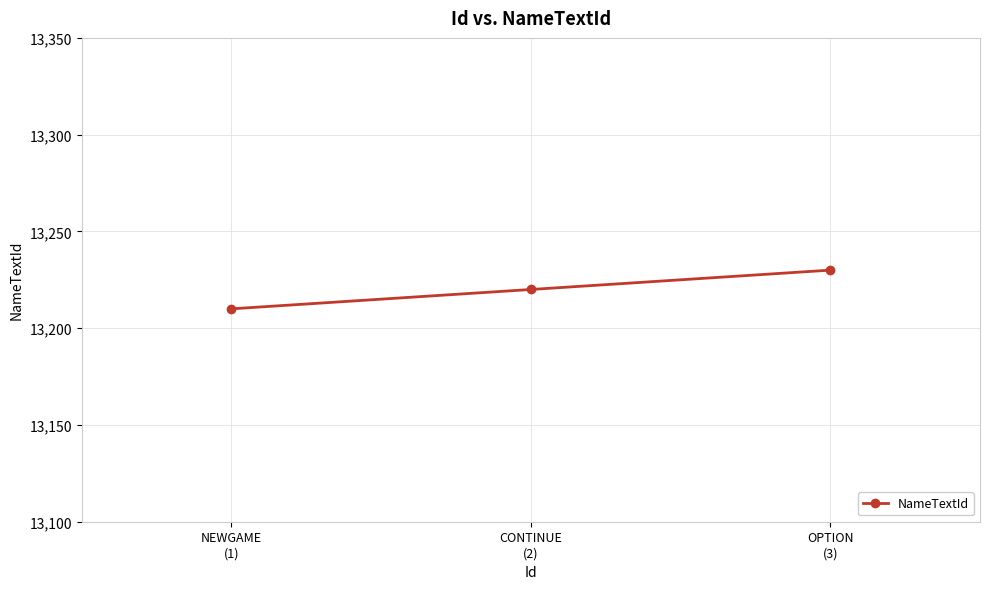

Reading right to left, transcribe all the data shown in this chart.

OPTION
(3)=13230	CONTINUE
(2)=13220	NEWGAME
(1)=13210